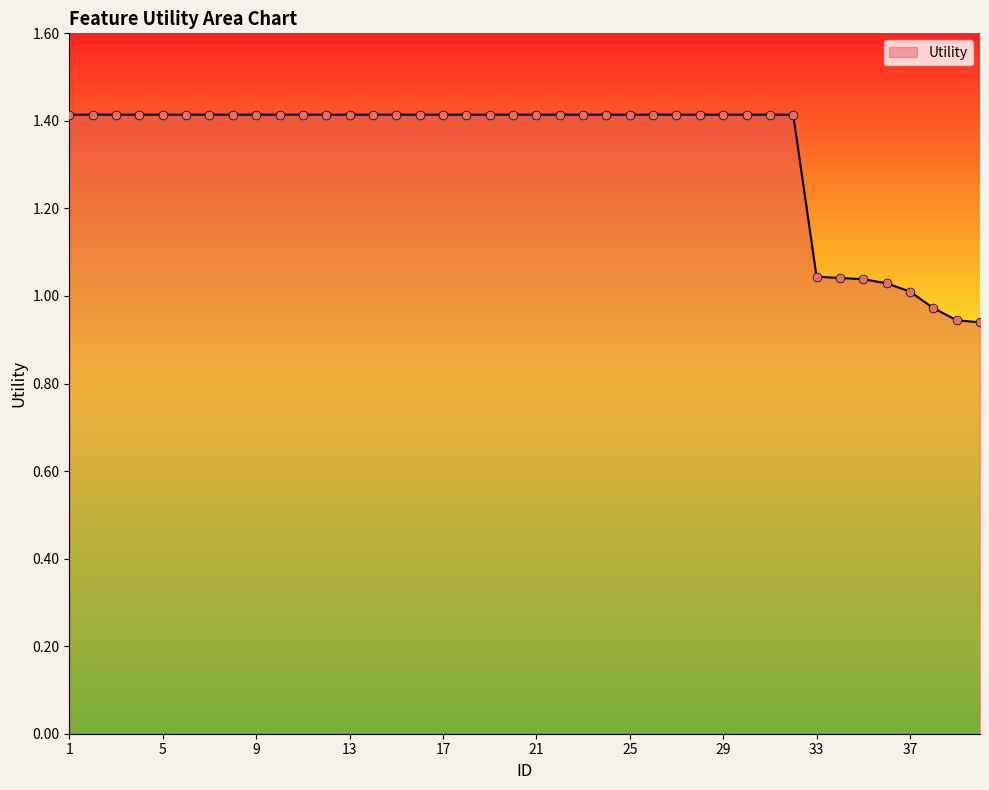

What is the greatest value displayed?

1.4